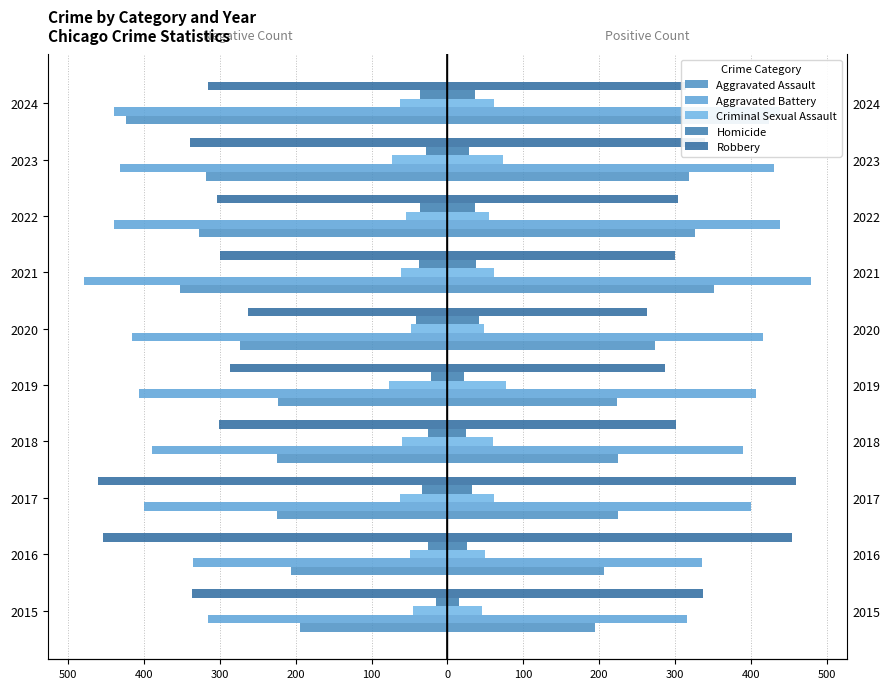

Is it true that Aggravated Assault equals -327 at 2022?

True